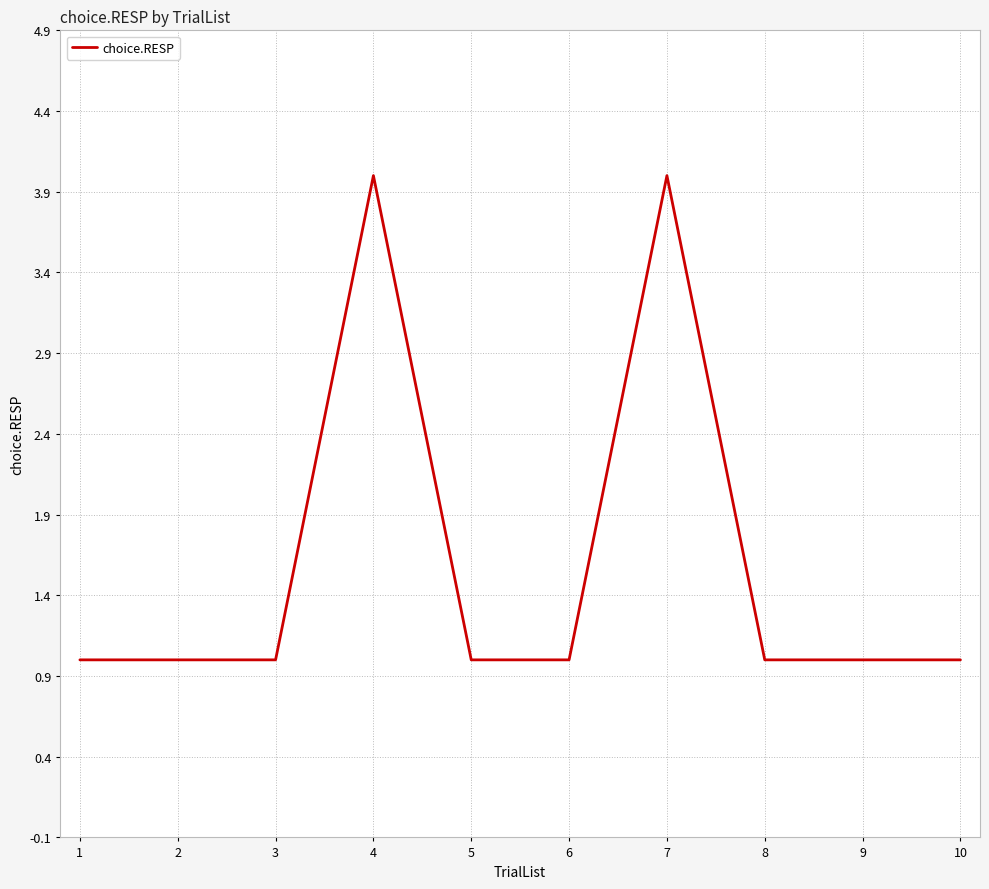

What is the difference between the maximum and minimum values?

3